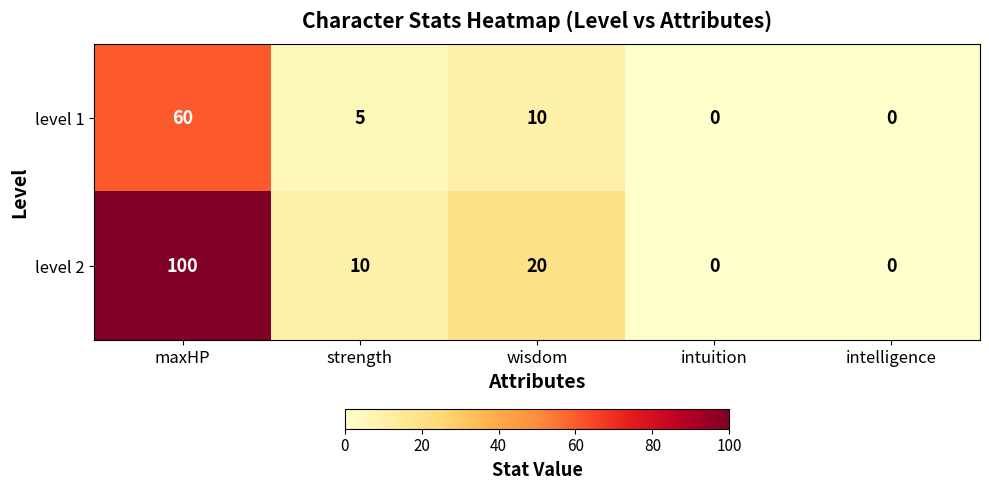

Reading right to left, extract all data points from this chart.

level 1: intelligence=0	intuition=0	wisdom=10	strength=5	maxHP=60
level 2: intelligence=0	intuition=0	wisdom=20	strength=10	maxHP=100